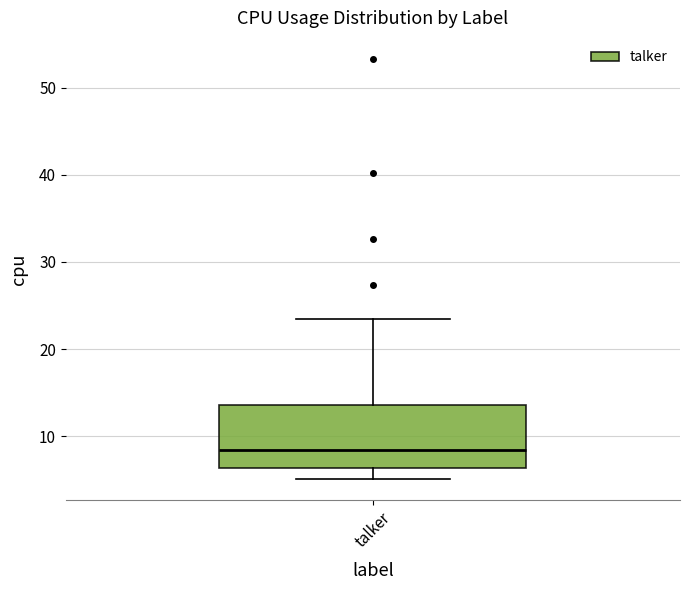

Read this box plot against the y-axis: the position of the median line, the range covered by the box, and the ends of both whiskers. The values are not printed on the chart, so give them approximately, as read against the axis.

median 8, box 6 to 14, whiskers 5 to 24